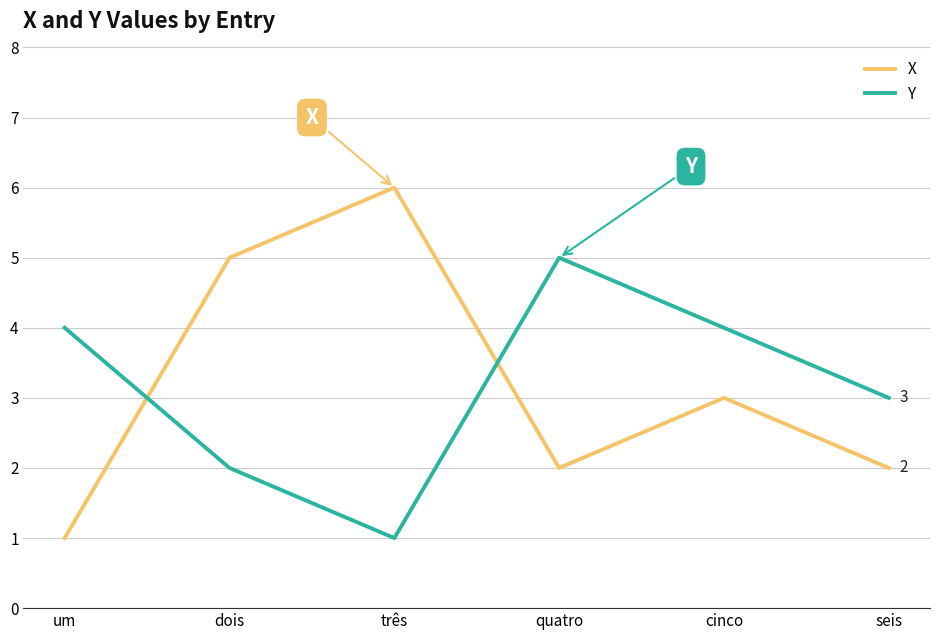

What is the difference between the maximum and second lowest values in the X series?

4